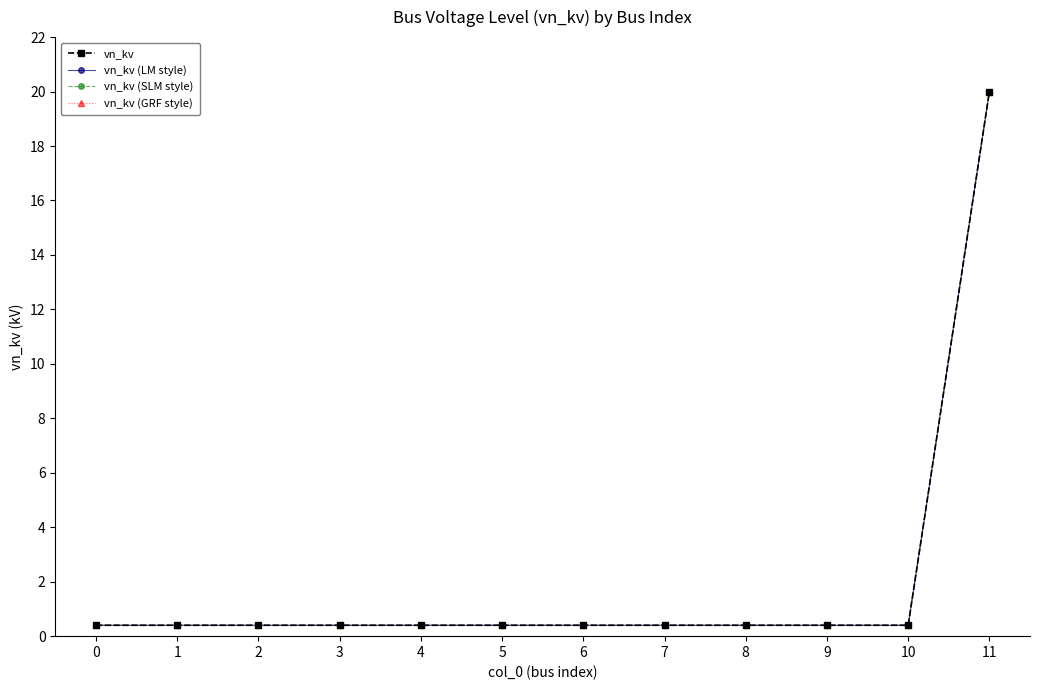

List the series in order of their peak value, highest first.

vn_kv, vn_kv (LM style), vn_kv (SLM style), vn_kv (GRF style)